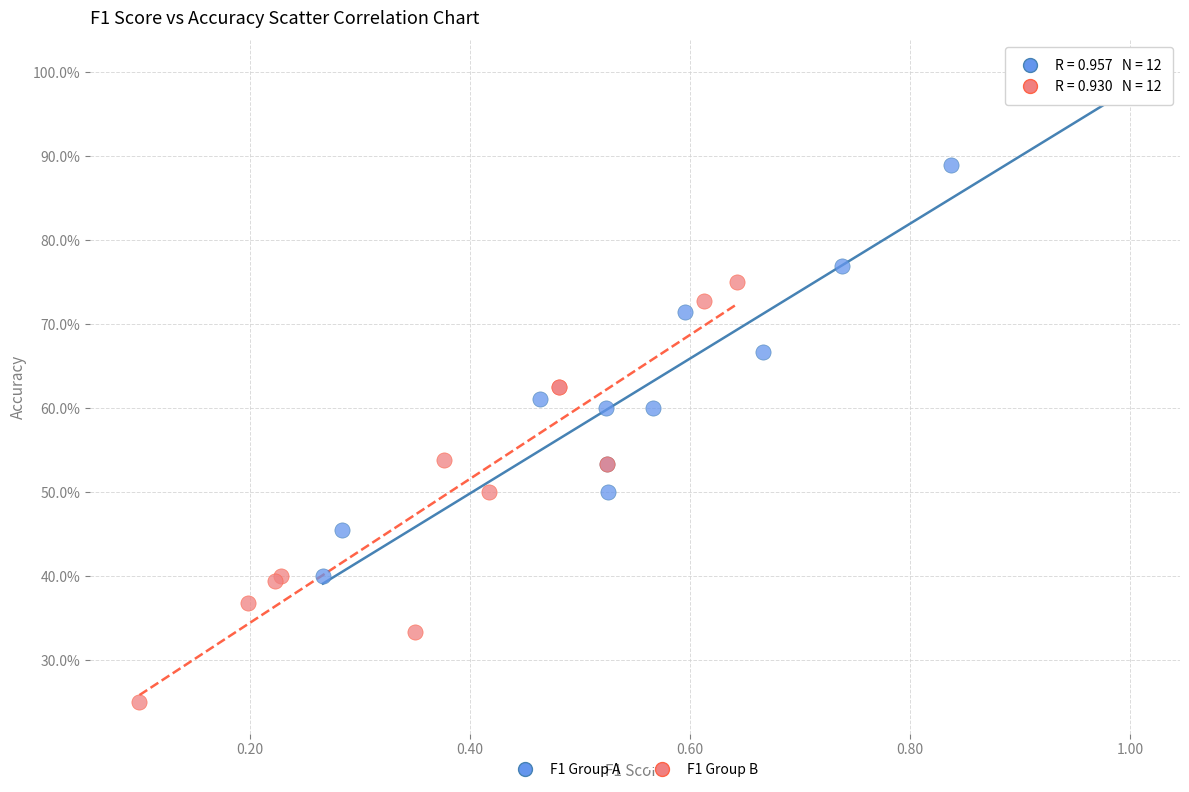

What are all the series names shown in the legend?

F1 Group A, F1 Group B